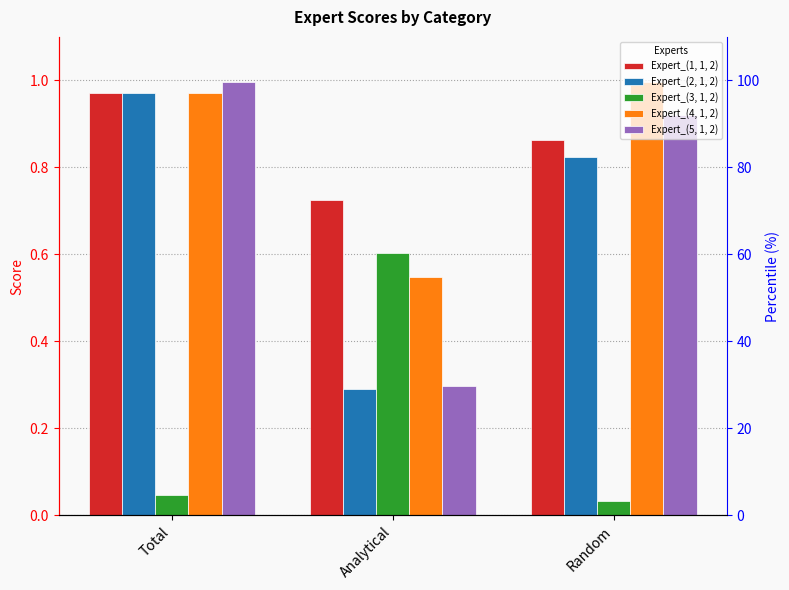

What position from the right is Random?

1